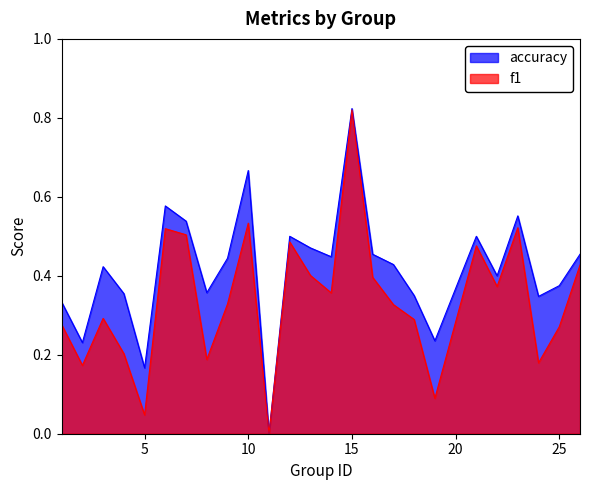

Count the accuracy values in the range 0 to 1.

25